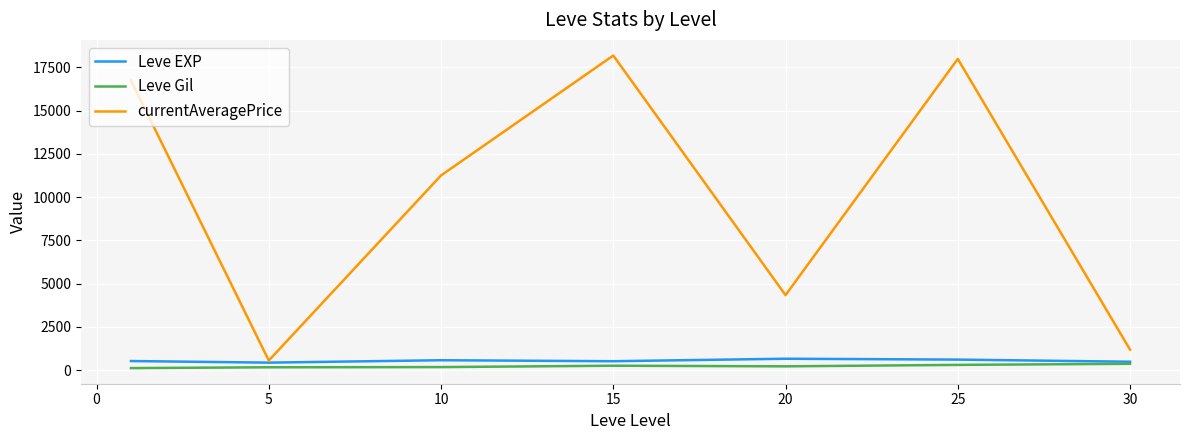

True or false: currentAveragePrice and Leve Gil intersect in this chart.

False